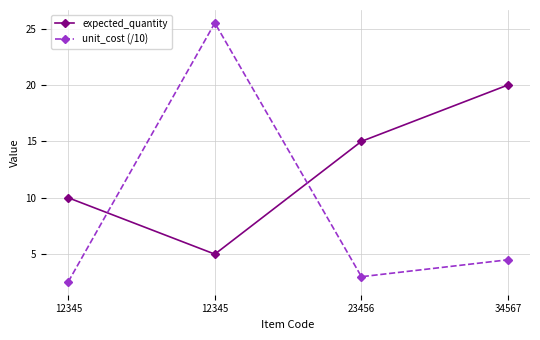

How many data points does each series have?

4